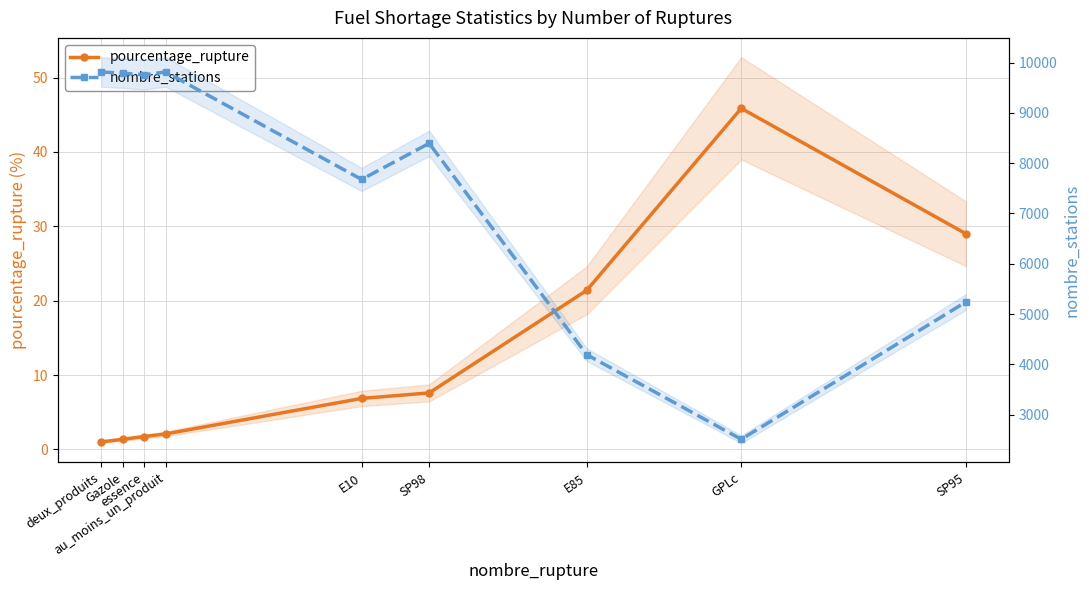

In nombre_stations, how many points are higher than both neighbors (excluding endpoints)?

2